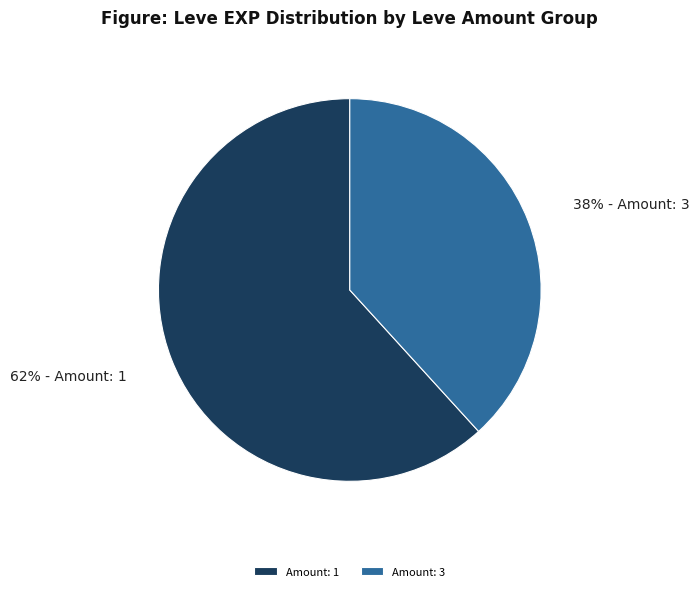

Which category has the smallest portion of the pie?

Amount: 3